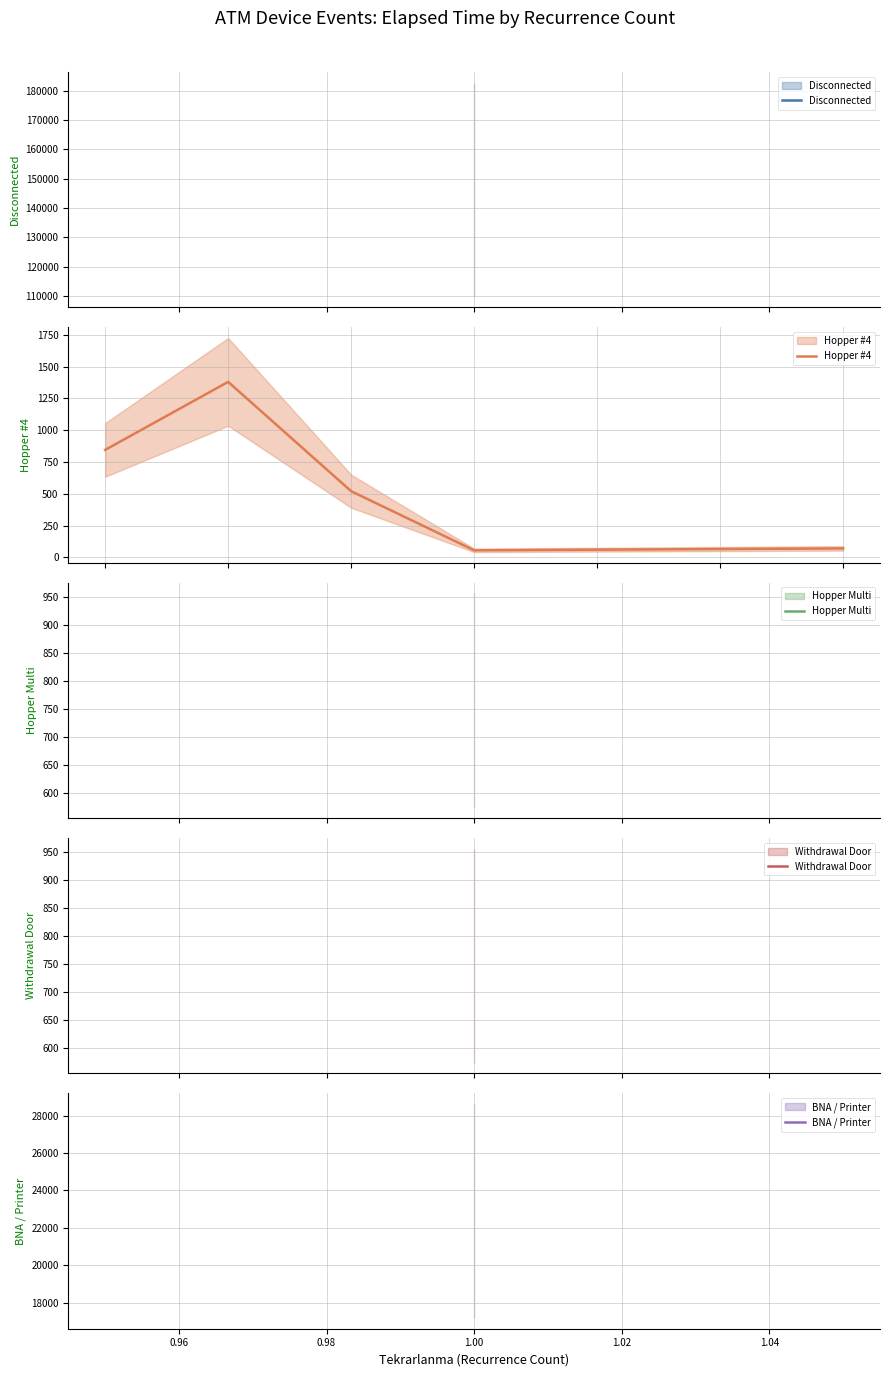

The value at 1.00 is 91. True or false?

False